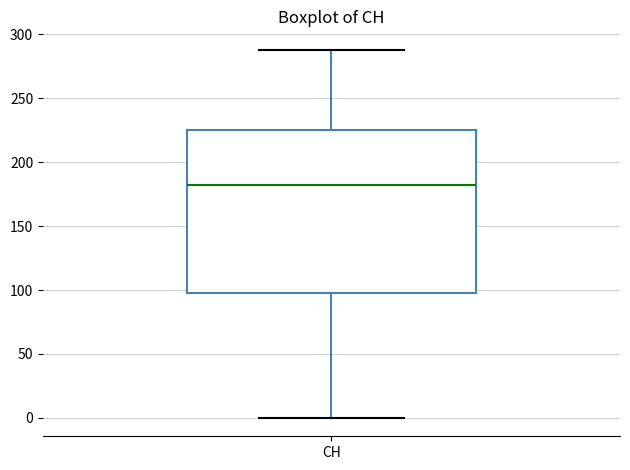

Where is the upper edge of the box for CH on the y-axis? The values are not printed on the chart, so give them approximately, as read against the axis.

225